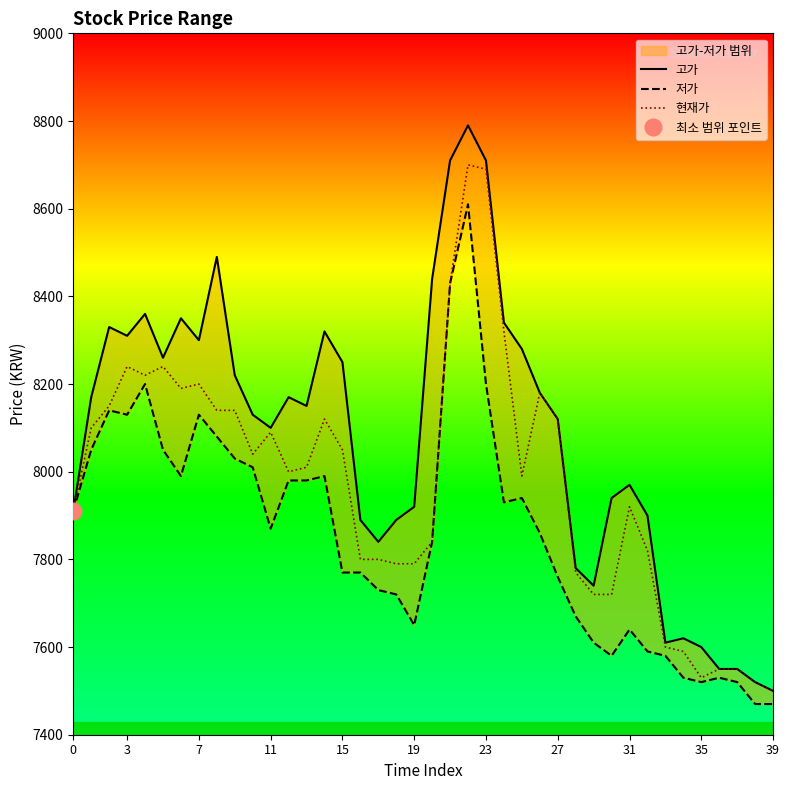

What is the minimum value for 현재가?

7500